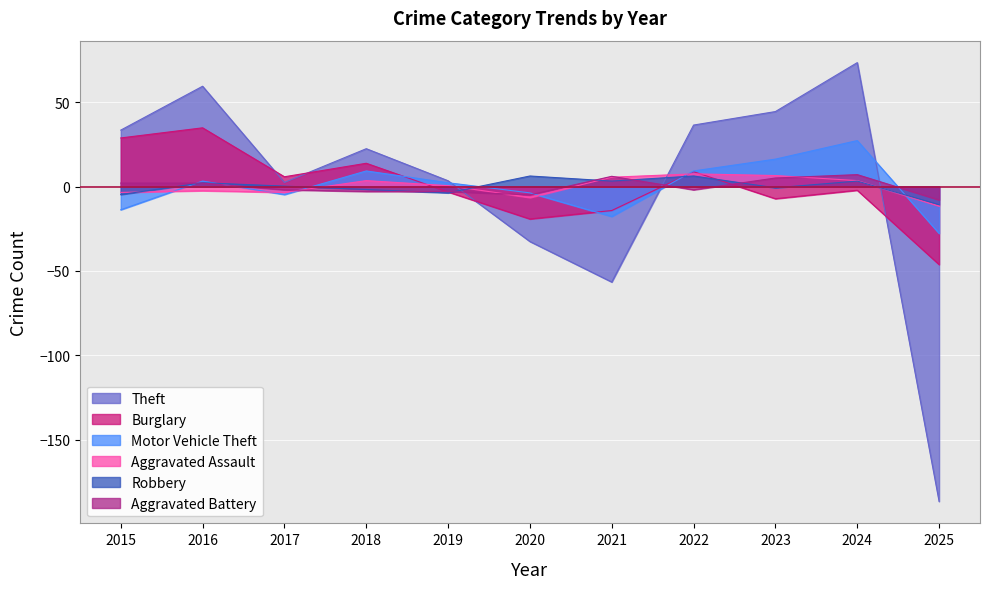

Rank the series by their maximum value, from highest to lowest.

Theft, Burglary, Motor Vehicle Theft, Aggravated Assault, Aggravated Battery, Robbery